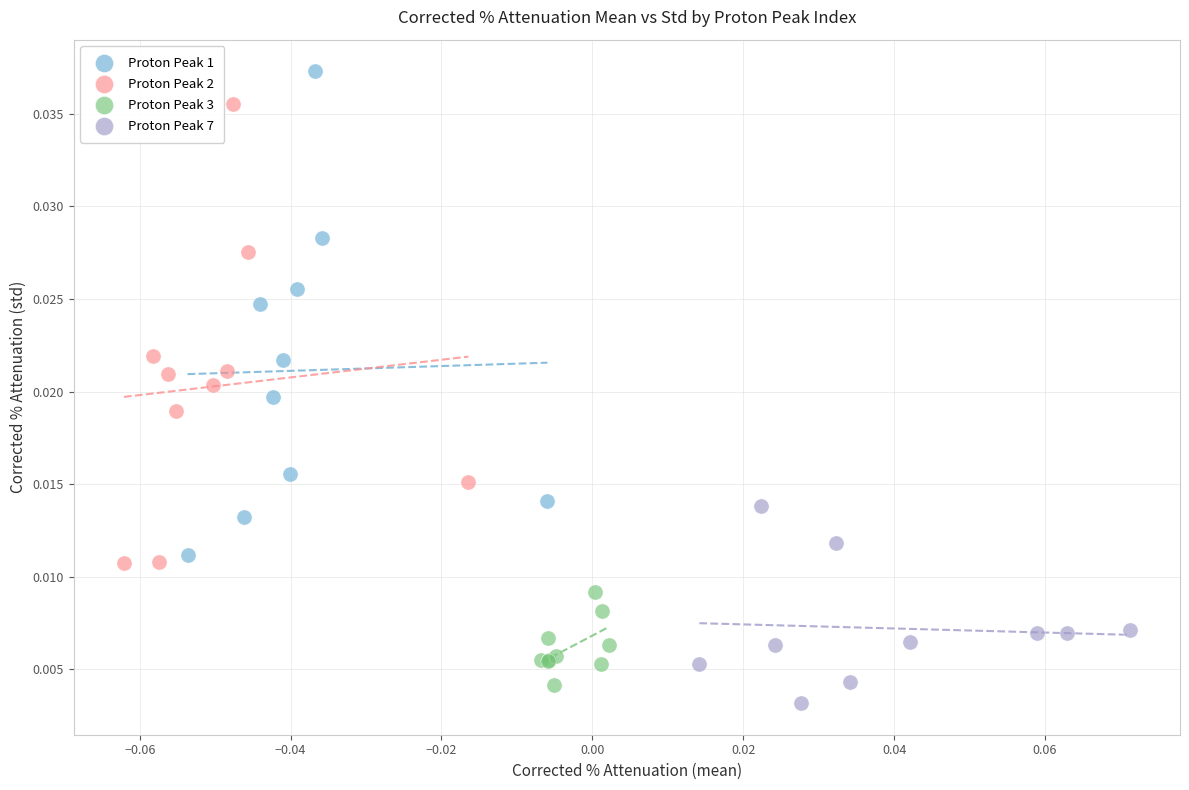

What are all the series names shown in the legend?

Proton Peak 1, Proton Peak 2, Proton Peak 3, Proton Peak 7